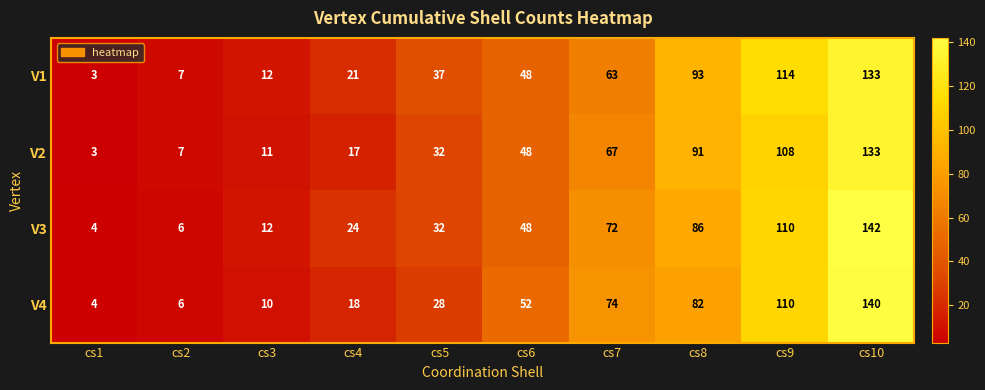

Which series changed the most between cs4 and cs10?

V4